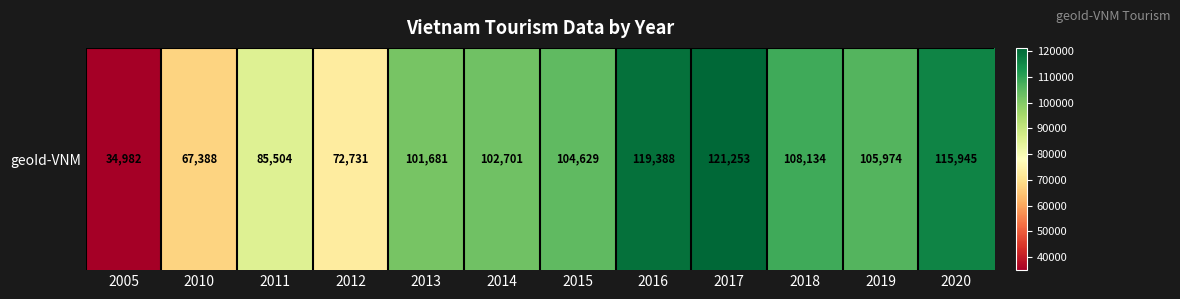

Reading left to right, what are all the values shown in this chart?

2005=34982	2010=67388	2011=85504	2012=72731	2013=101681	2014=102701	2015=104629	2016=119388	2017=121253	2018=108134	2019=105974	2020=115945